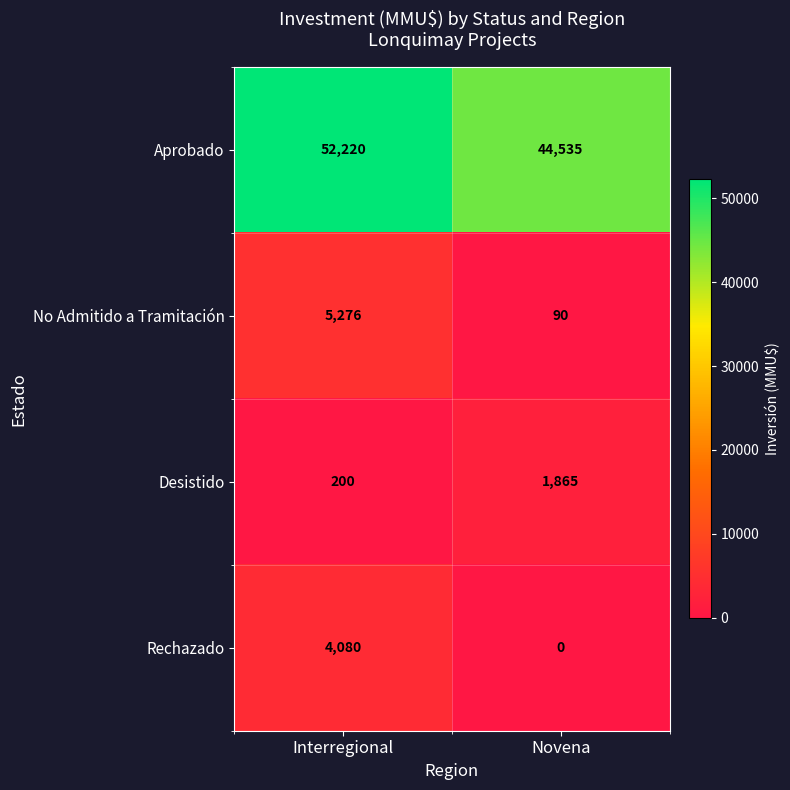

What is the total value across all series at Interregional?

61776